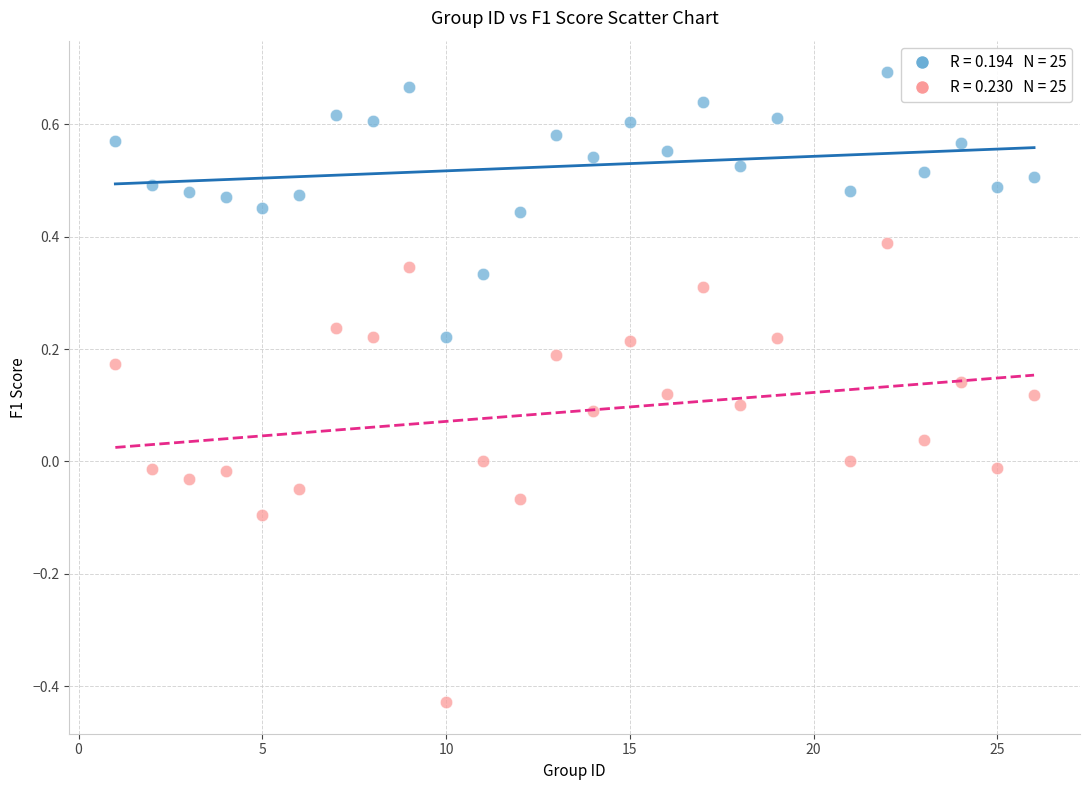

Across all data points, what is the range of Y values (max minus min)?

1.1